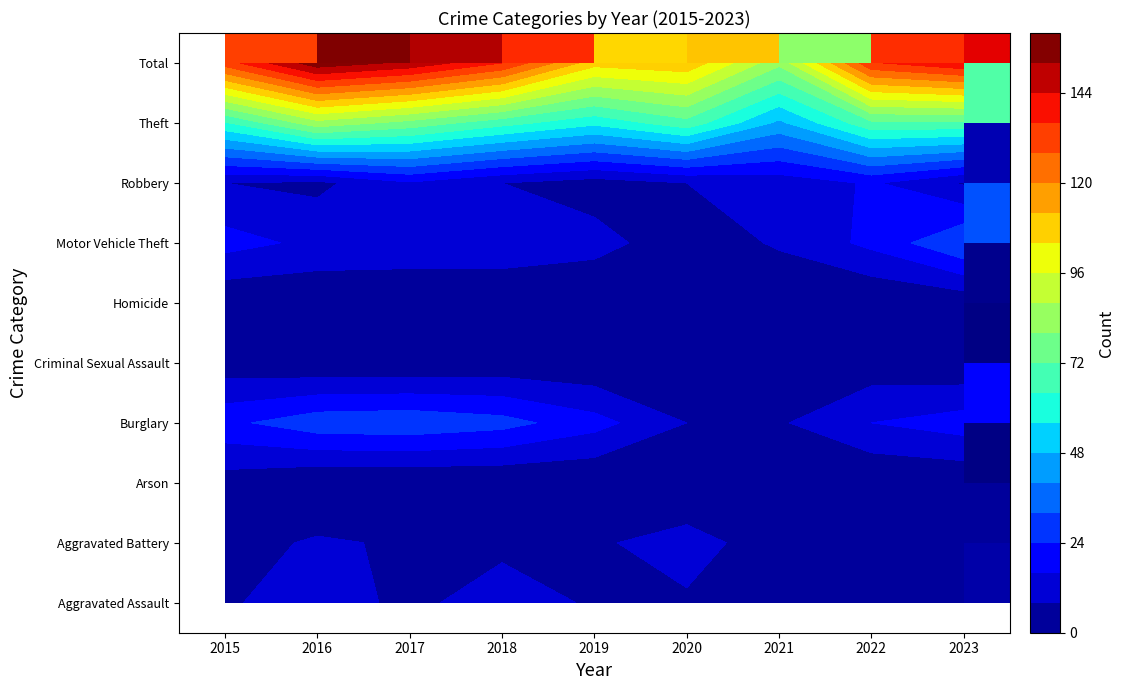

How many distinct data groups are displayed?

10